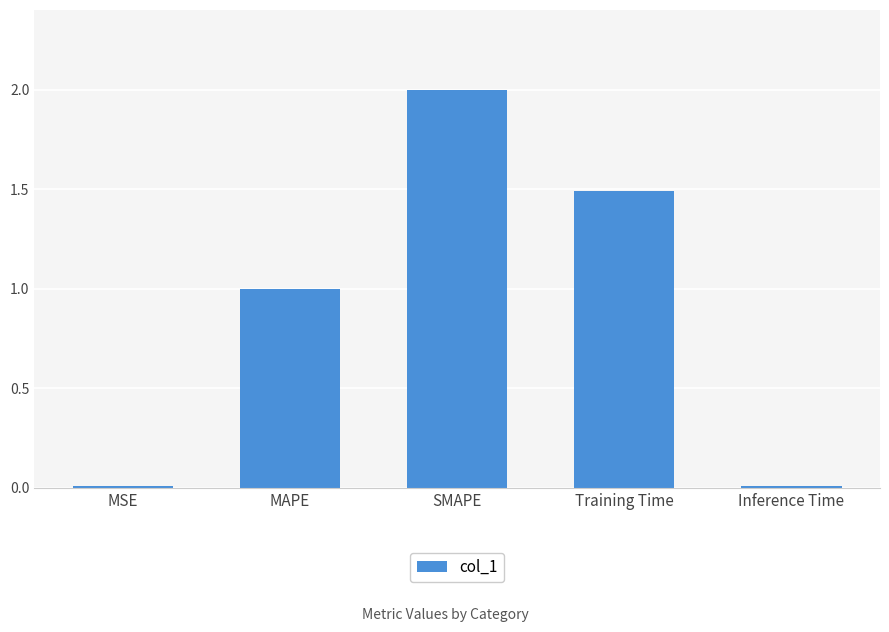

What is the change in value from SMAPE to Training Time?

-0.5